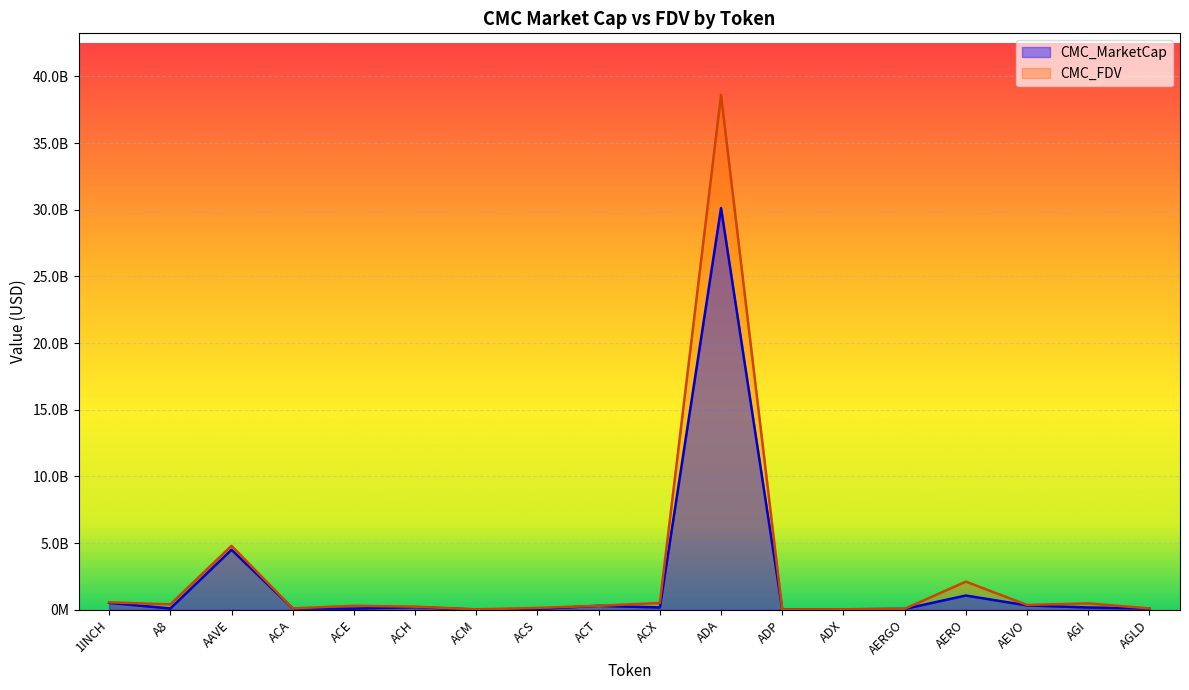

How many interior local peaks does the CMC_FDV series have?

5